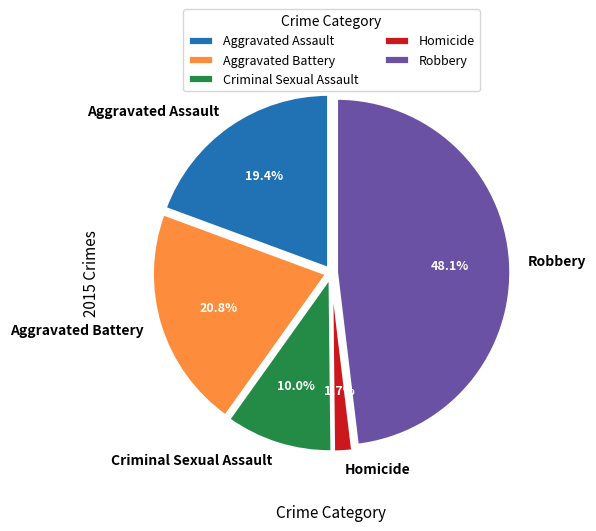

How much of the chart is everything except Aggravated Battery?

79.2%